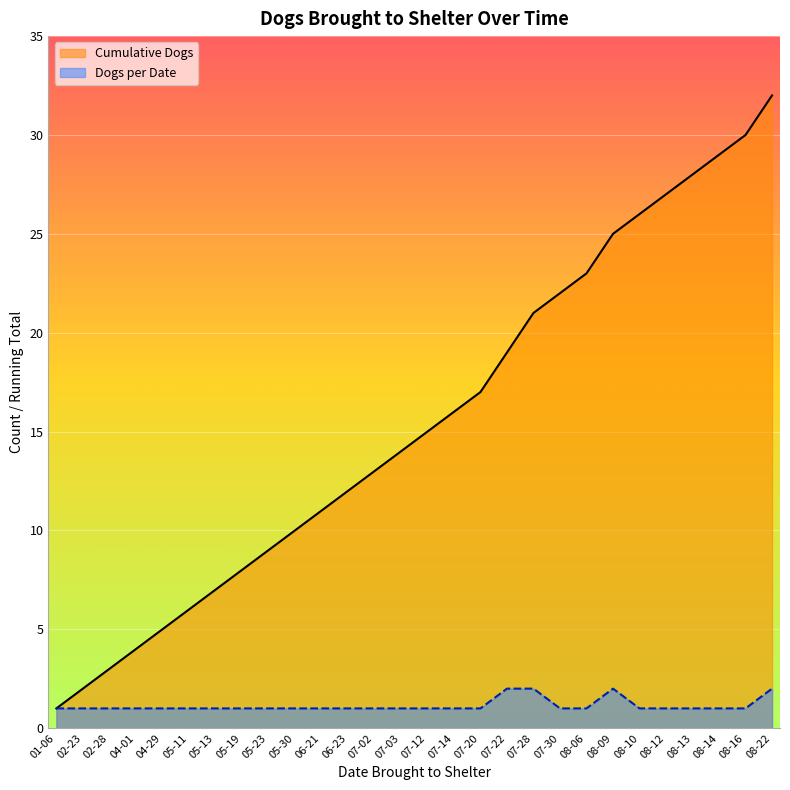

At 05-13, list the series in order from smallest to largest.

Dogs per Date, Cumulative Dogs